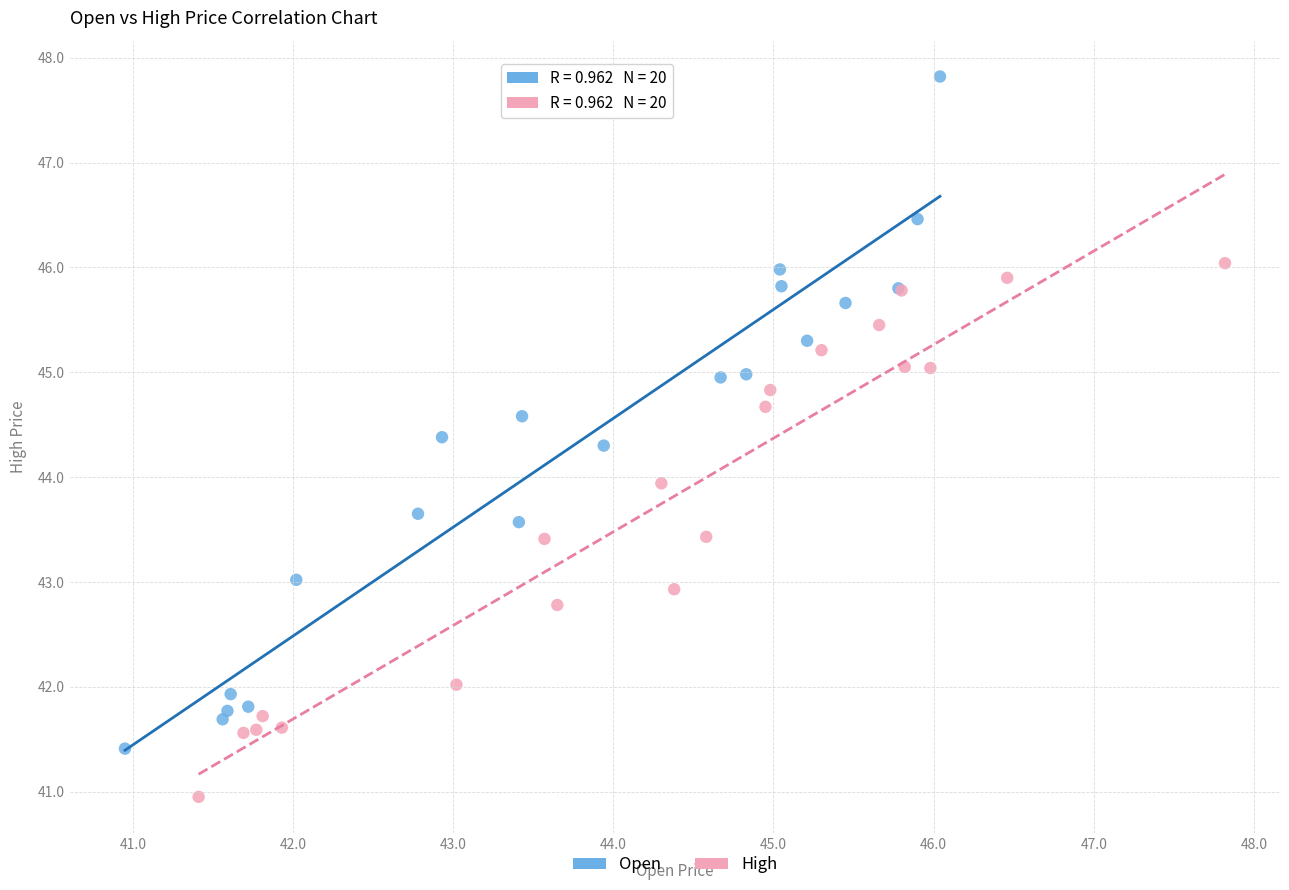

Which series has the largest Y range (max minus min)?

Open